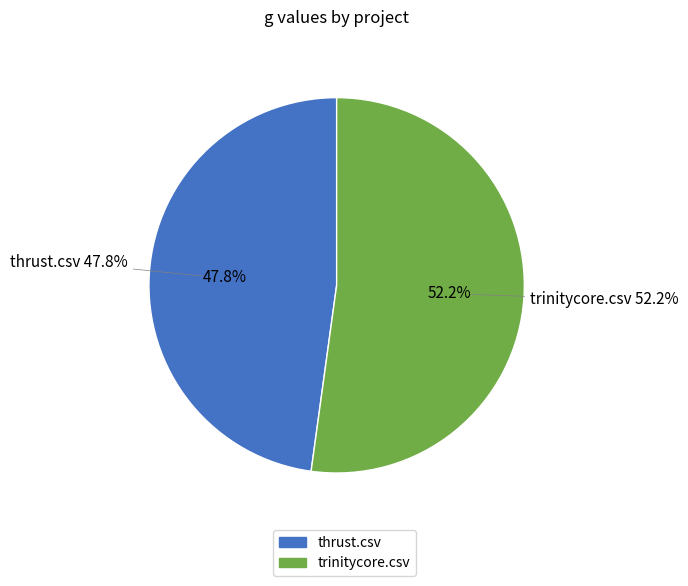

True or false: thrust.csv accounts for 61% of the total.

False